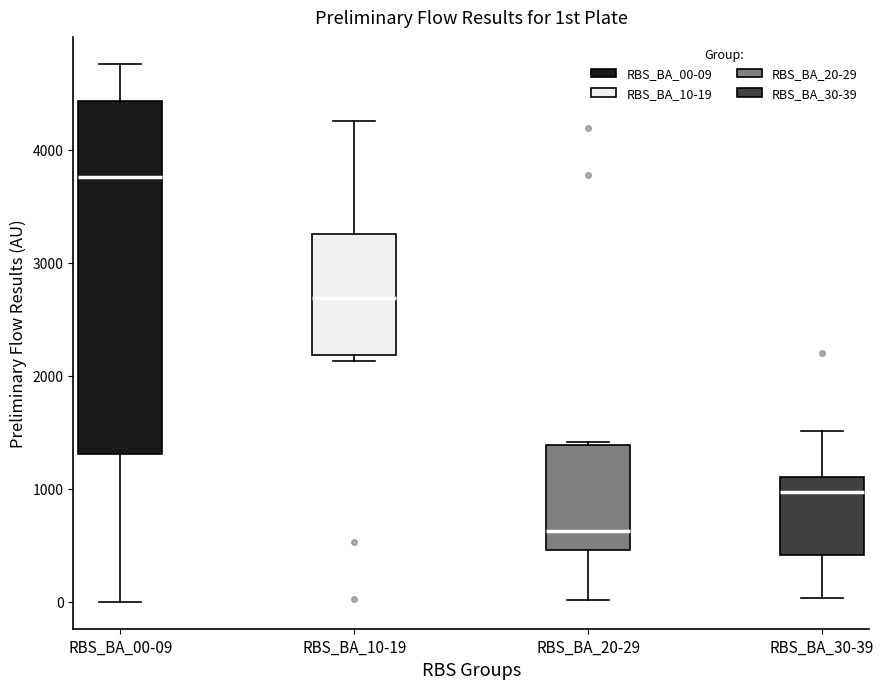

Comparing the boxes themselves (not the whiskers), which one is the tallest?

RBS_BA_00-09